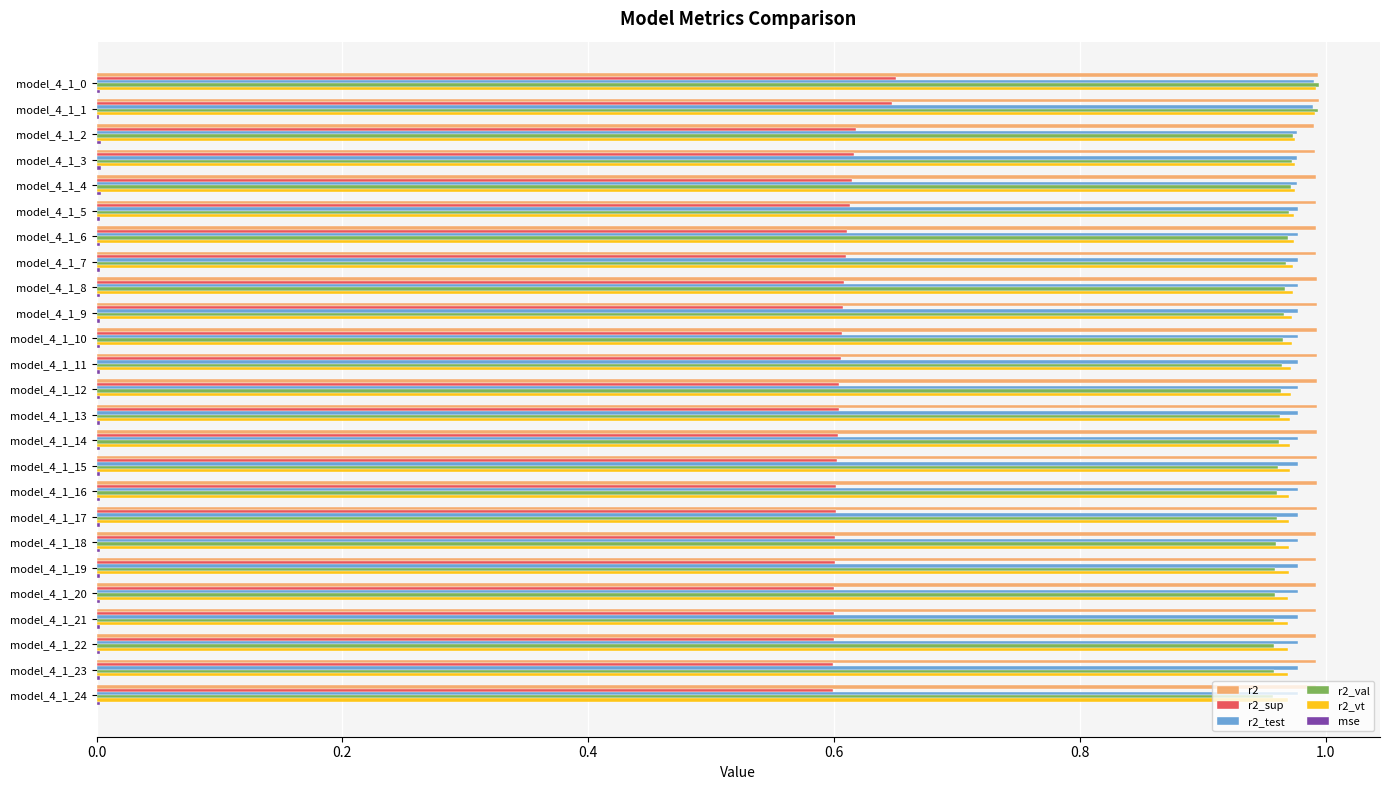

Is the value of r2_test at model_4_1_12 greater than the value of r2_sup at model_4_1_21?

Yes